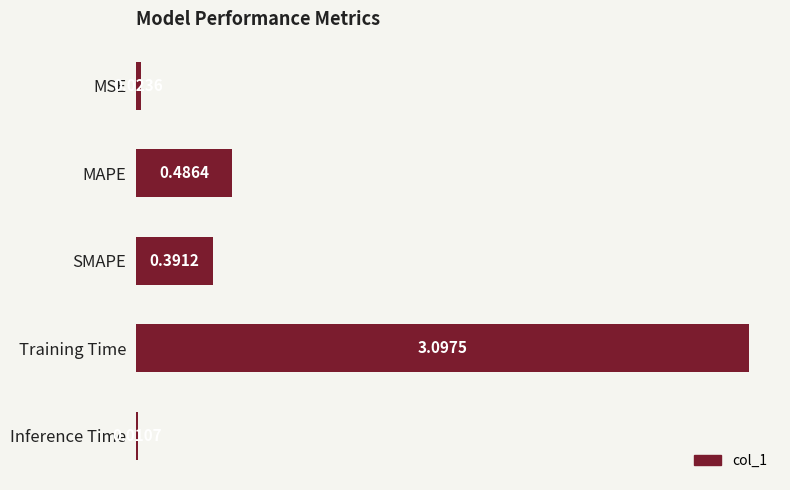

What is the label of the 1st bar from the top?

MSE